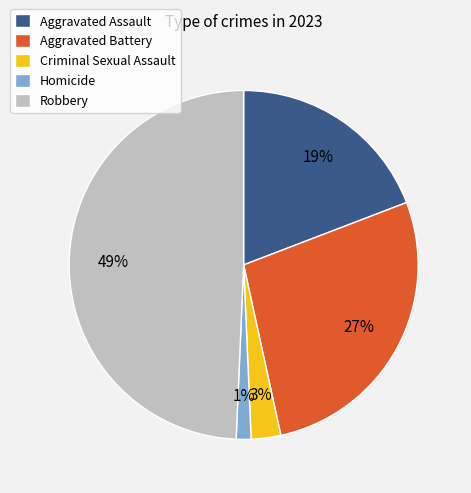

Which has a higher value, Aggravated Battery or Homicide?

Aggravated Battery